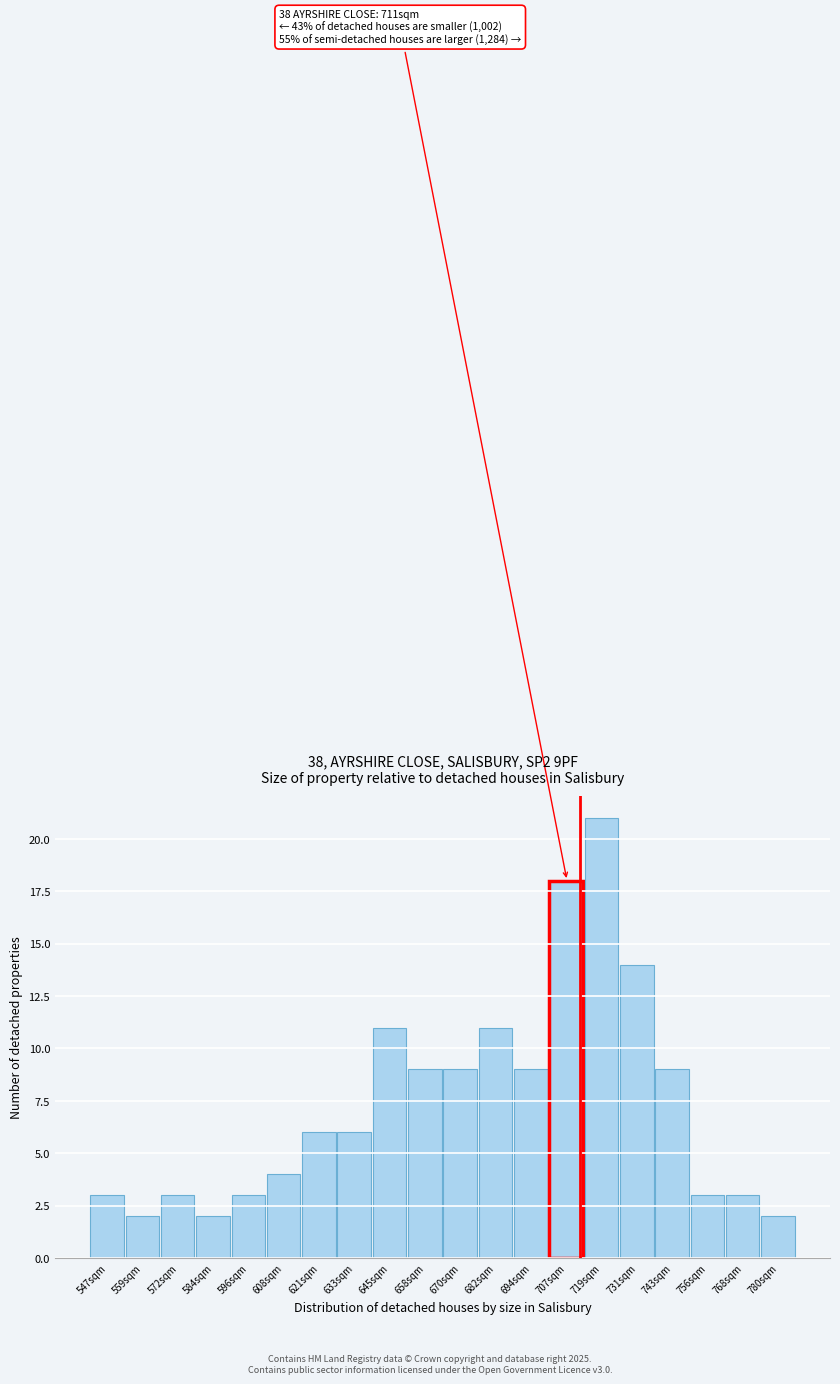

Over which range of the x-axis is the bar tallest?

712 to 724